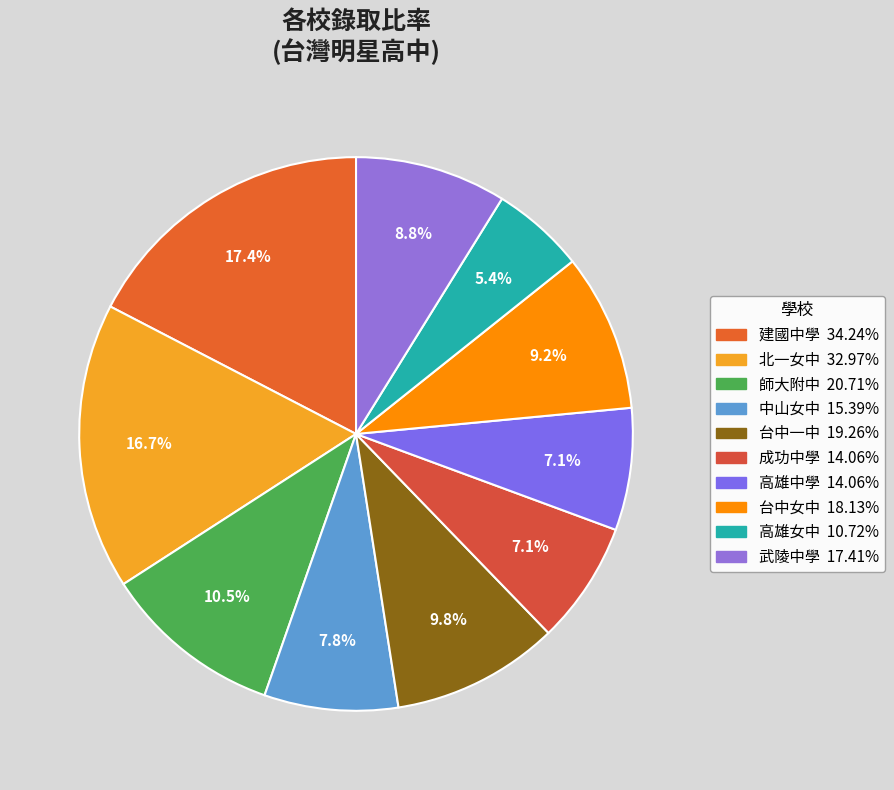

Is there any slice that represents more than half of the pie?

No